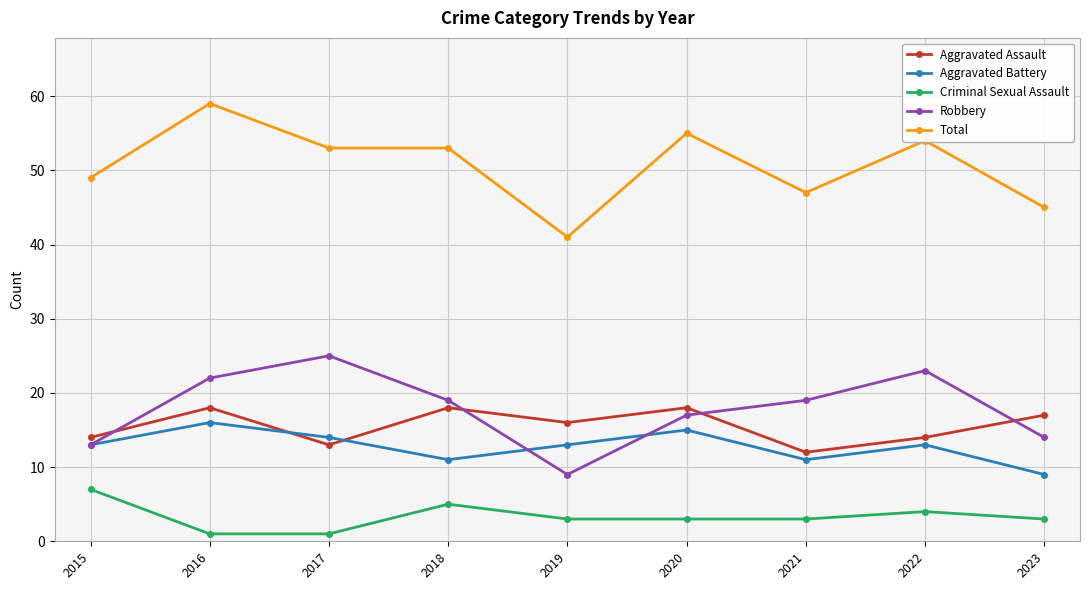

At which label does Aggravated Assault first exceed 16?

2016